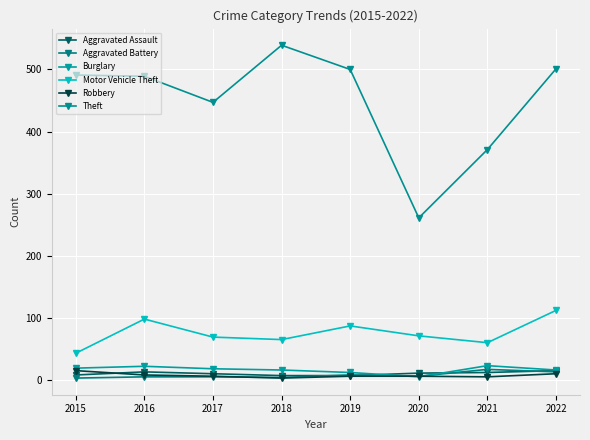

What is the total value across all series at 2019?

620